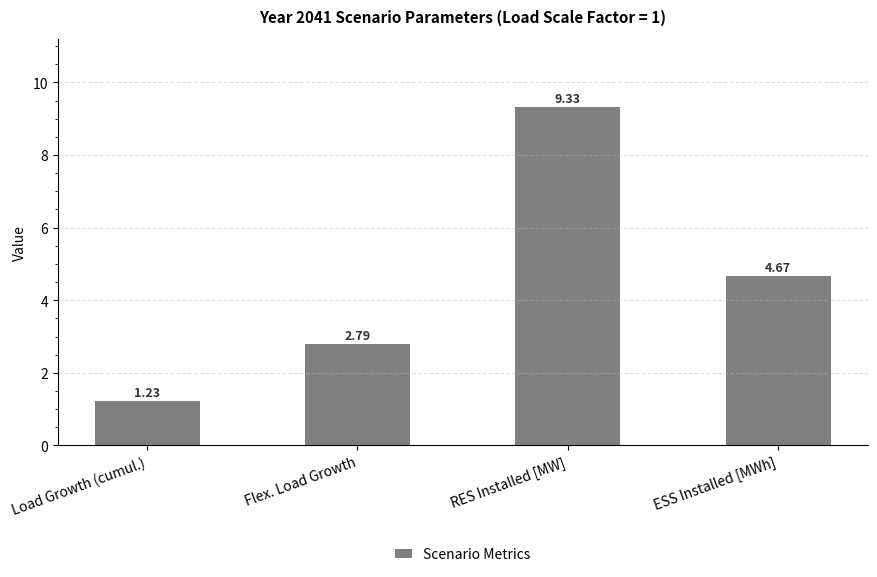

What is the change in value from Flex. Load Growth to RES Installed [MW]?

+6.5